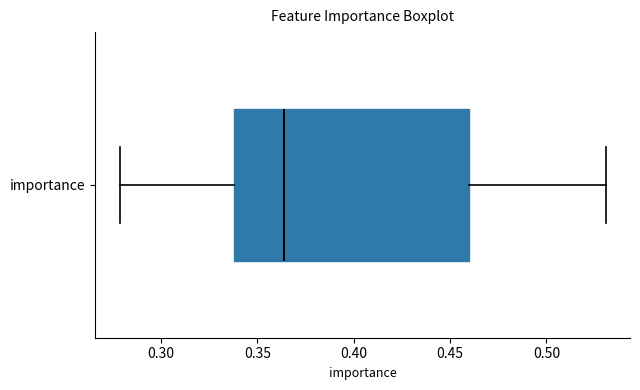

Read this box plot against the x-axis: the position of the median line, the range covered by the box, and the ends of both whiskers. The values are not printed on the chart, so give them approximately, as read against the axis.

median 0.365, box 0.340 to 0.460, whiskers 0.280 to 0.530